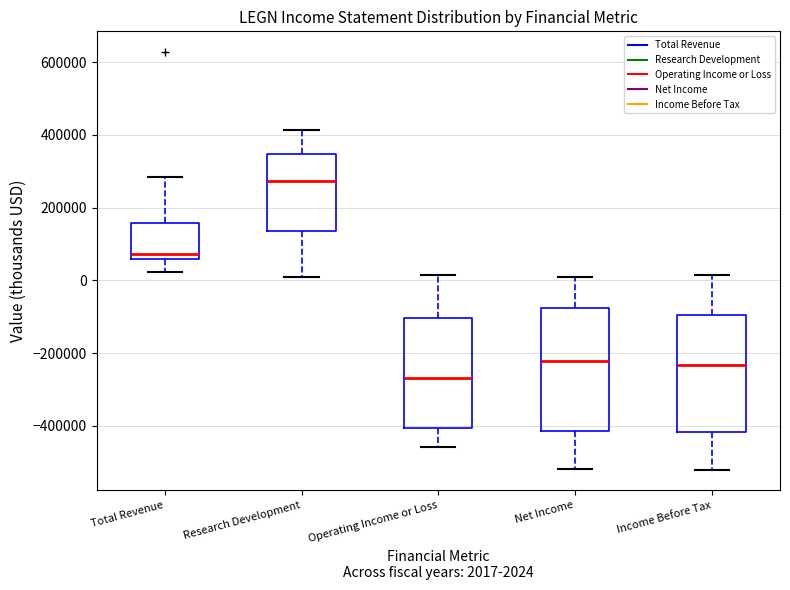

Which box has the lowest median line?

Operating Income or Loss